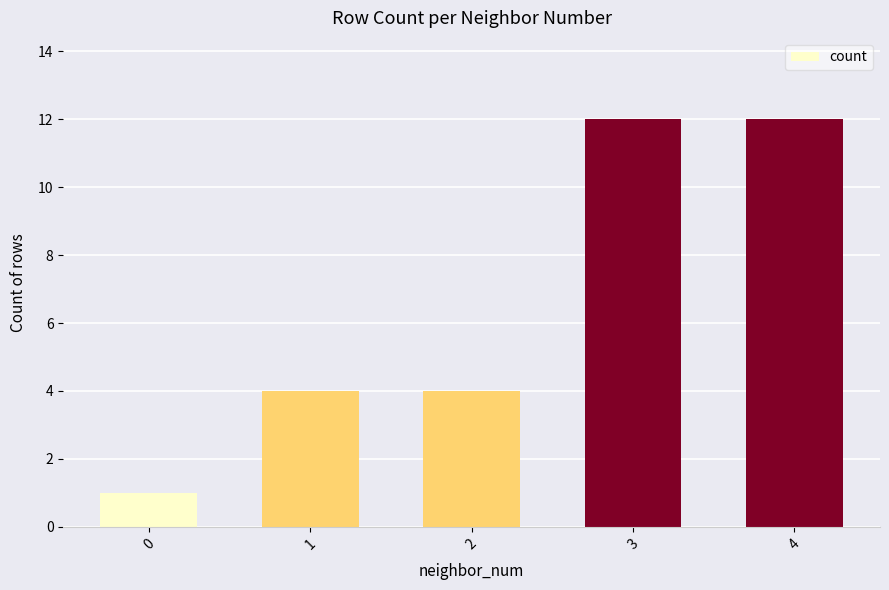

Is it true that the value at 1 is 4?

True